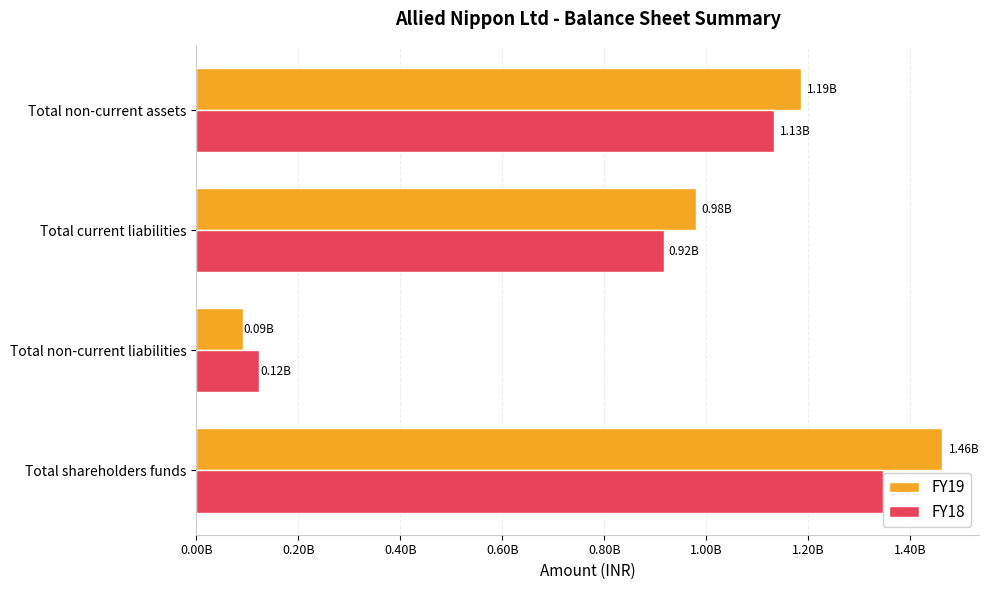

Is the value of FY19 at Total current liabilities greater than the value of FY18 at Total current liabilities?

Yes